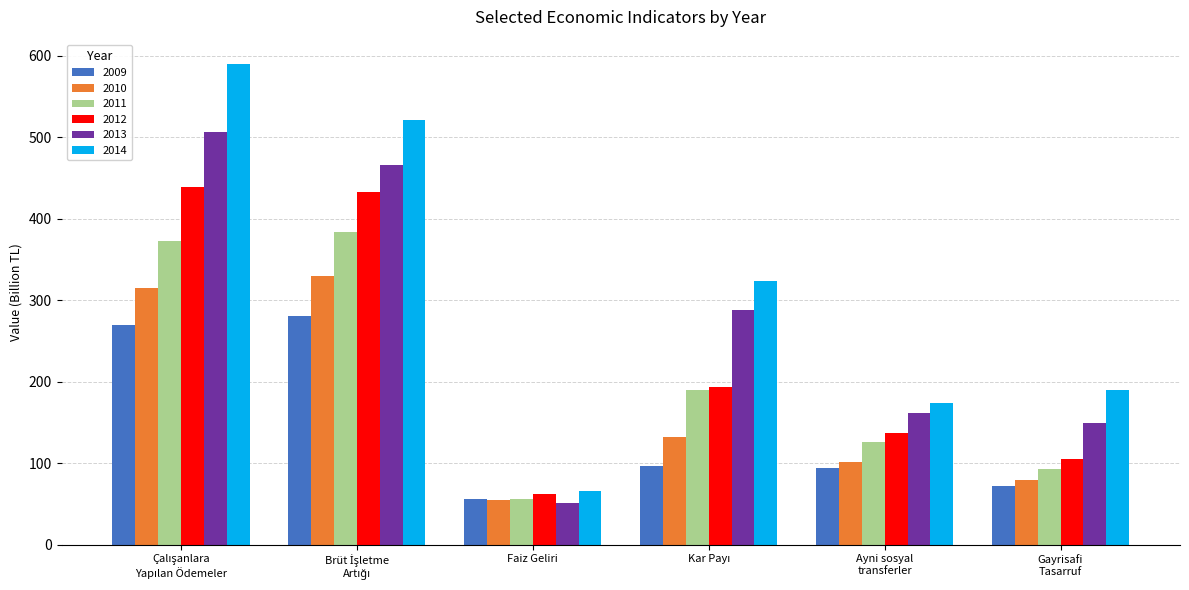

What is the minimum value shown in the chart?

51.3